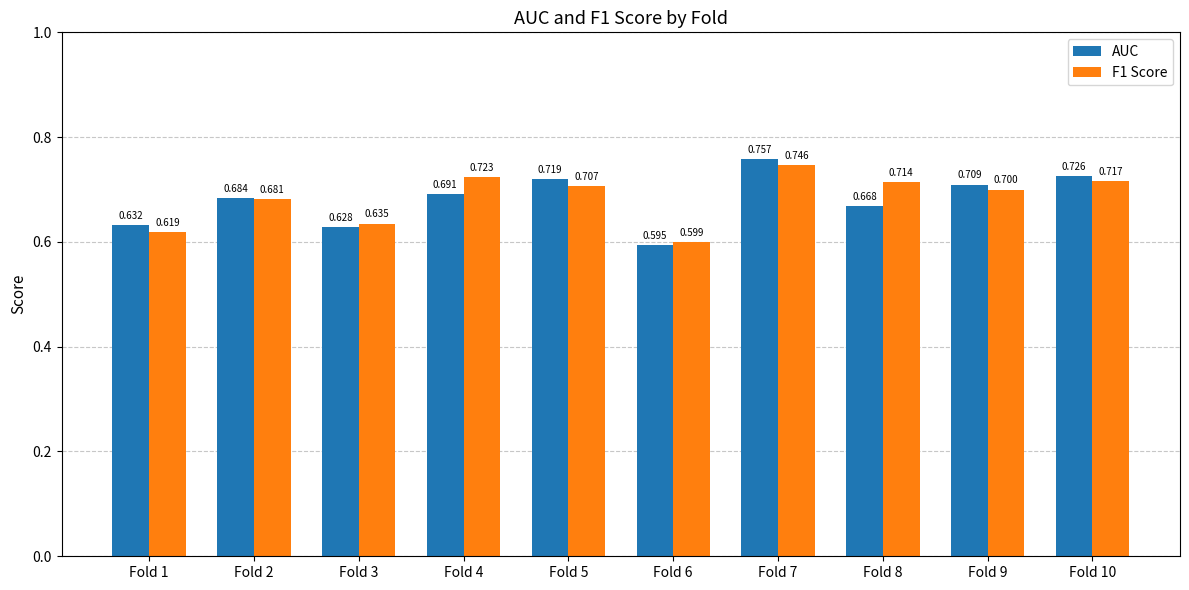

How many groups of bars are there?

10